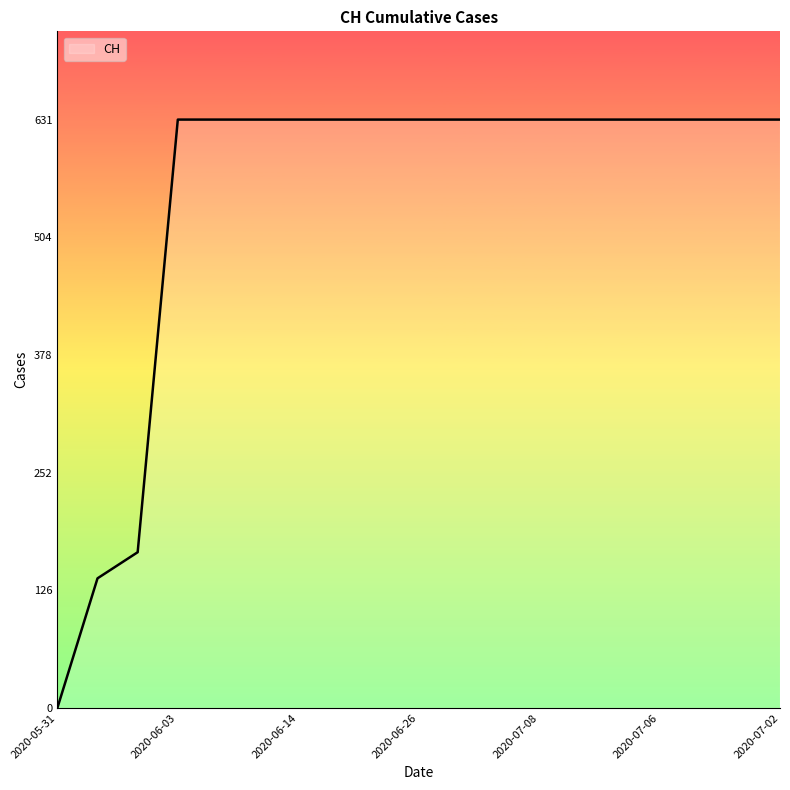

What is the difference between the maximum and minimum values?

631